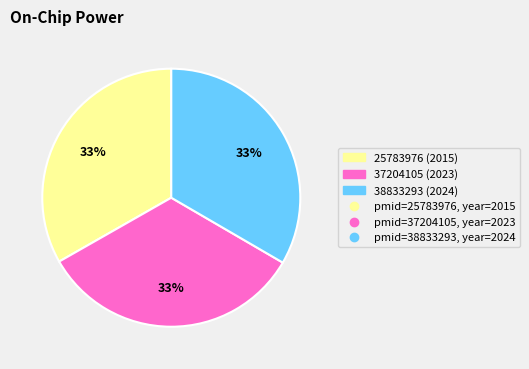

Count the number of slices in the pie.

3